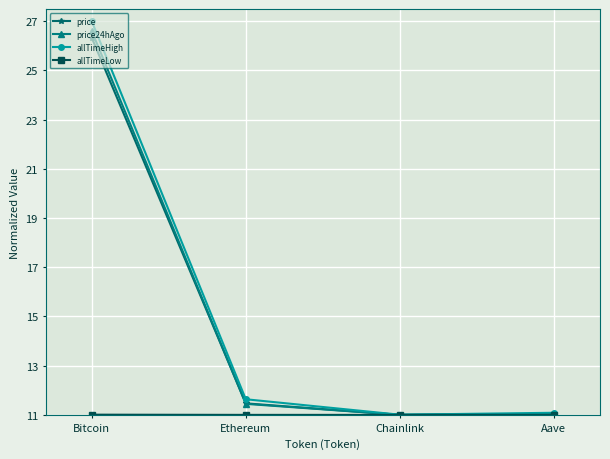

Is it true that price24hAgo equals 11.0 at Chainlink?

True